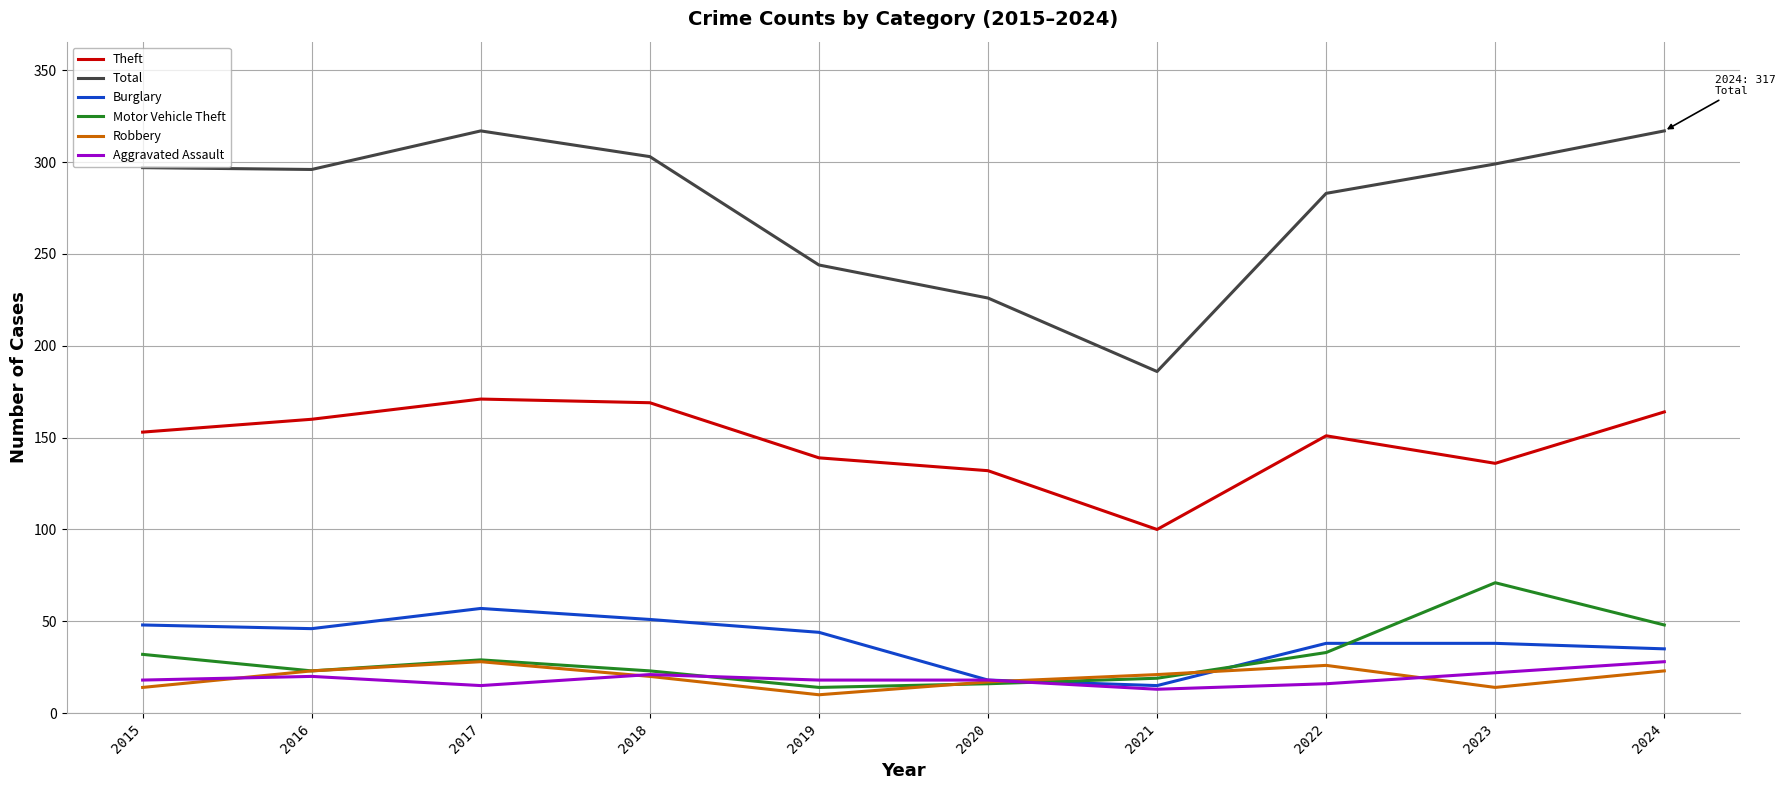

Does the chart have visible grid lines?

Yes